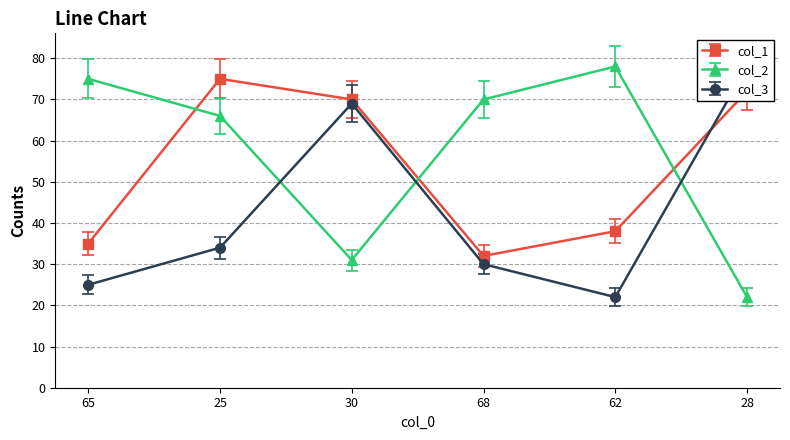

The value of col_2 at 28 is 22. True or false?

True